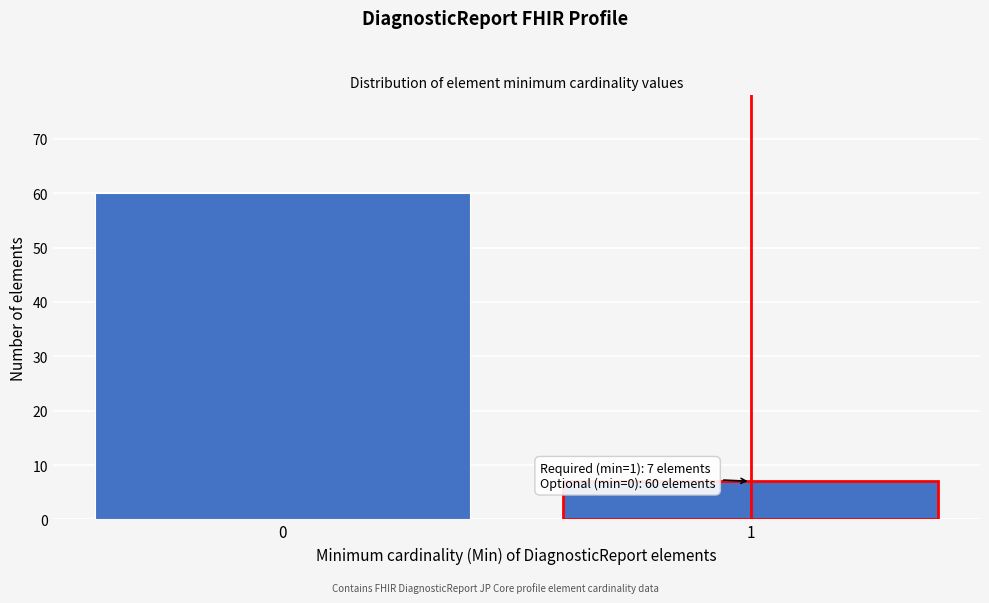

Reading right to left, transcribe all the data shown in this chart.

7	60